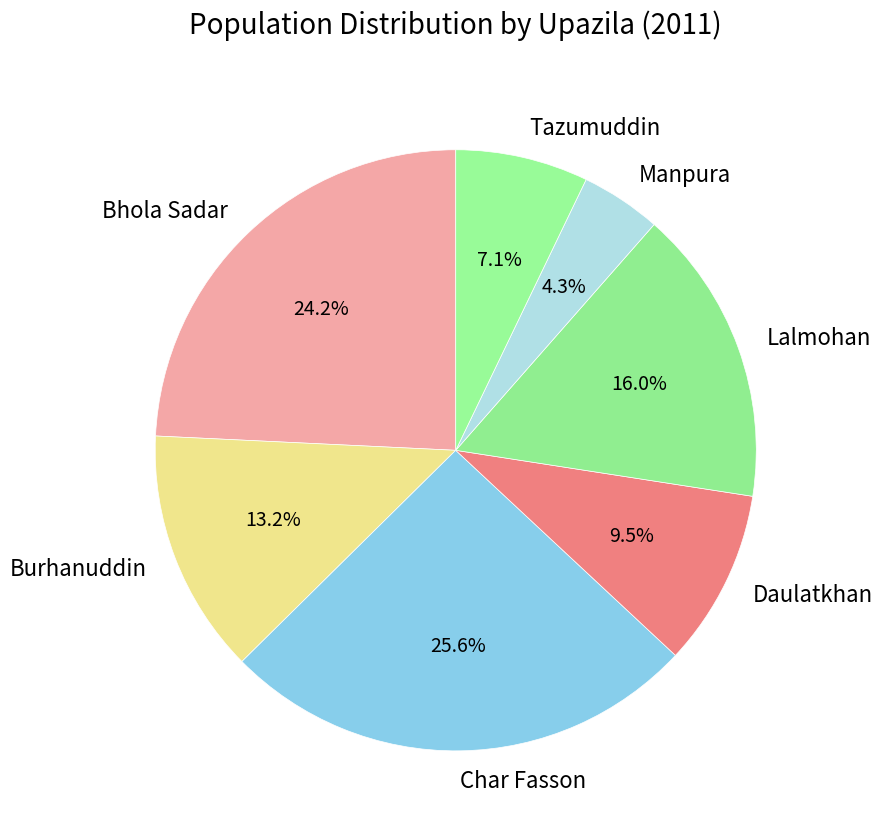

What percentage is NOT represented by Manpura?

95.7%